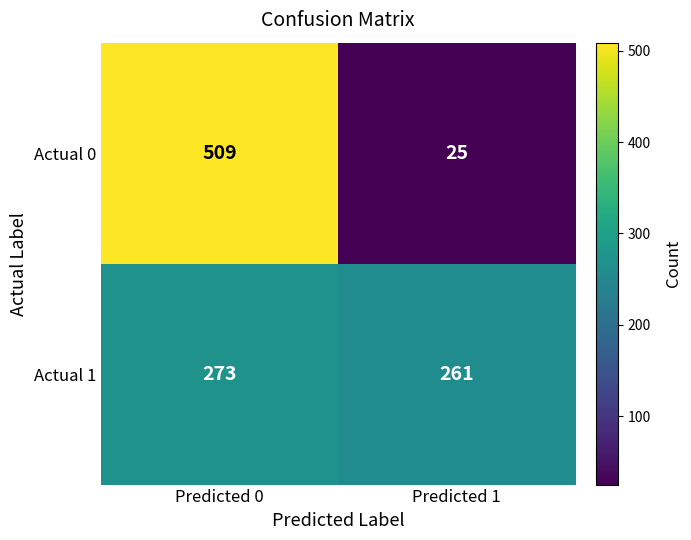

What is the total value across all series at Predicted 0?

782